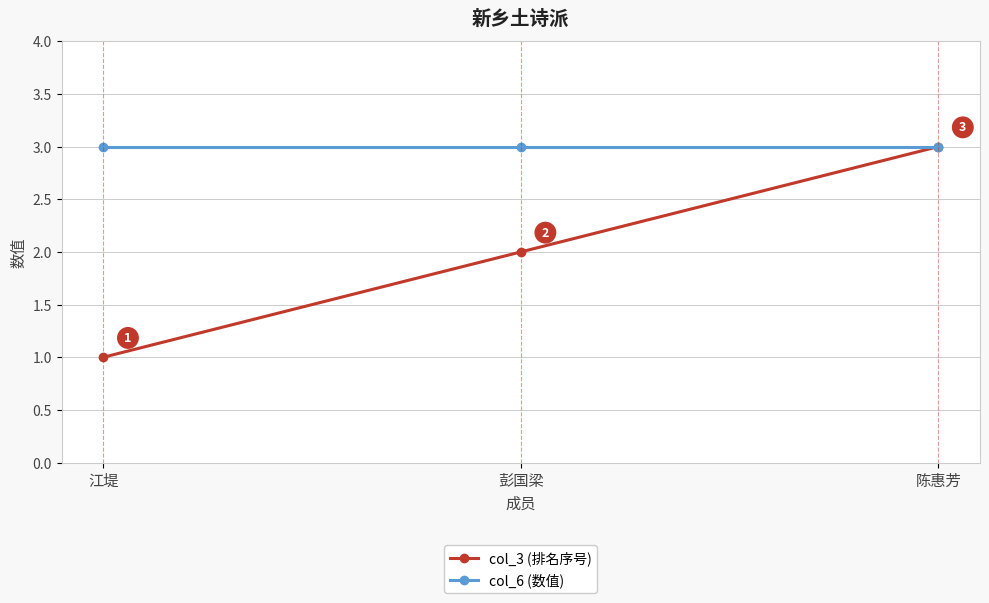

Is this an area chart (filled region under the line)?

No